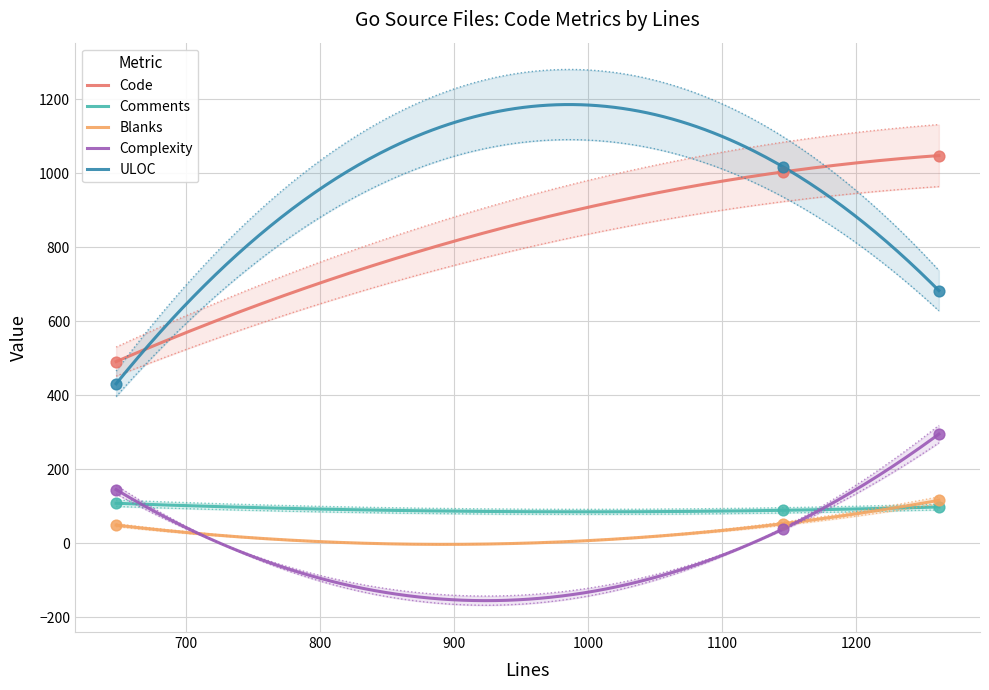

What is the maximum value for ULOC?

1186.0